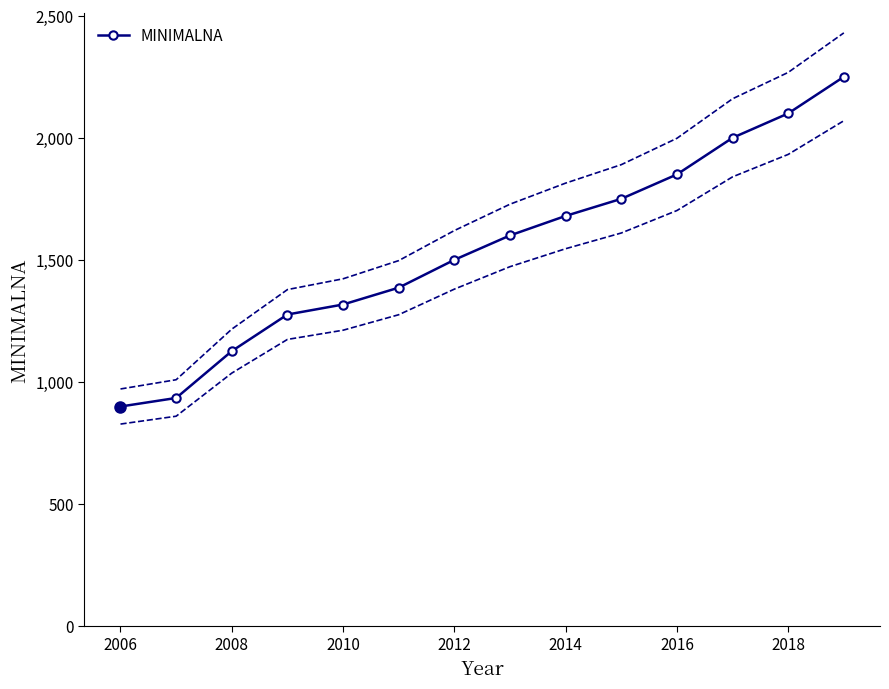

What is the sum of all values?

21668